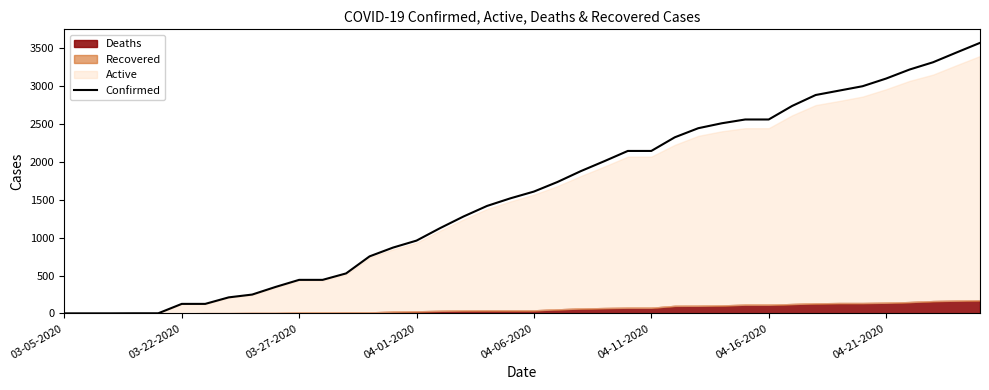

How many categories are shown in the chart?

40